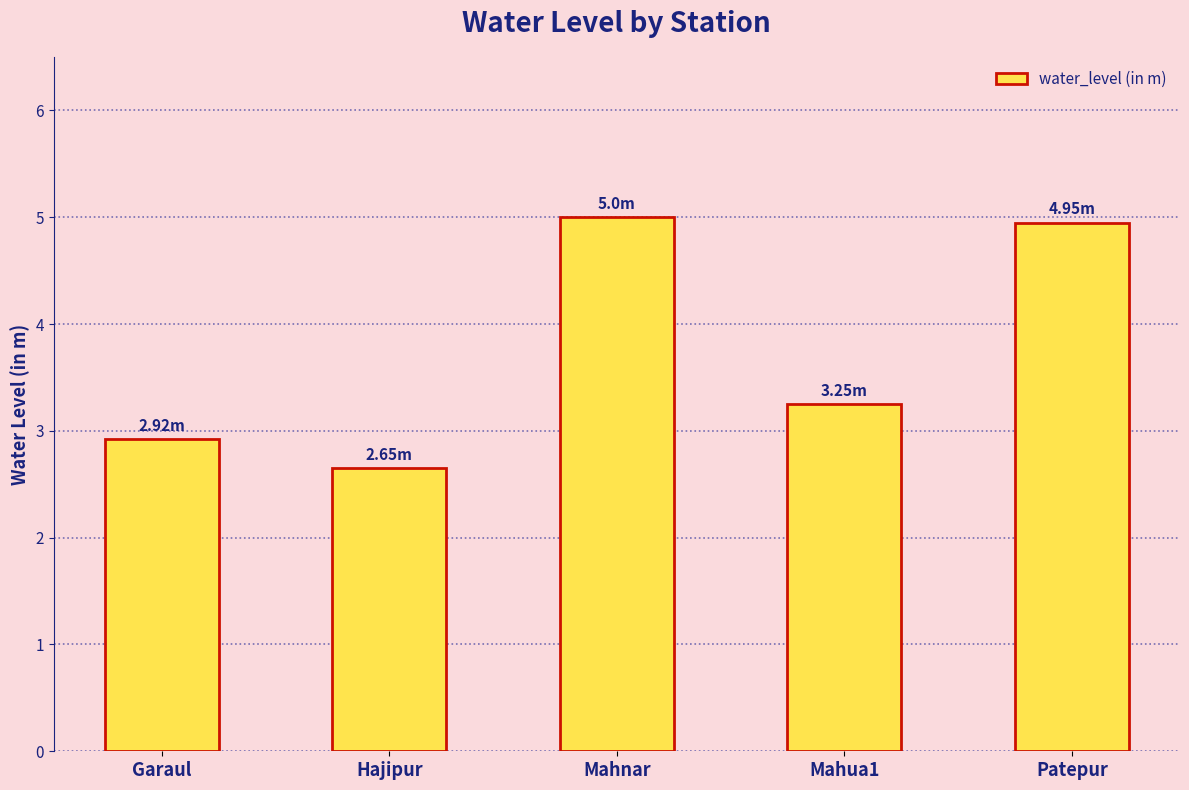

The chart shows a value of 3.2 at Mahua1. True or false?

True